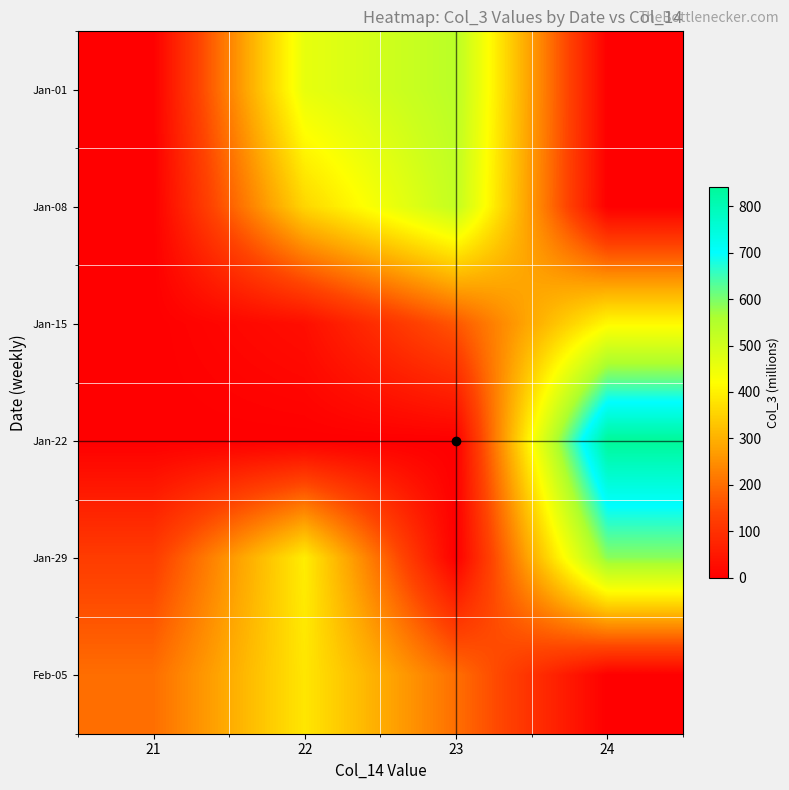

What is the total value across all series at 24?

1841.0